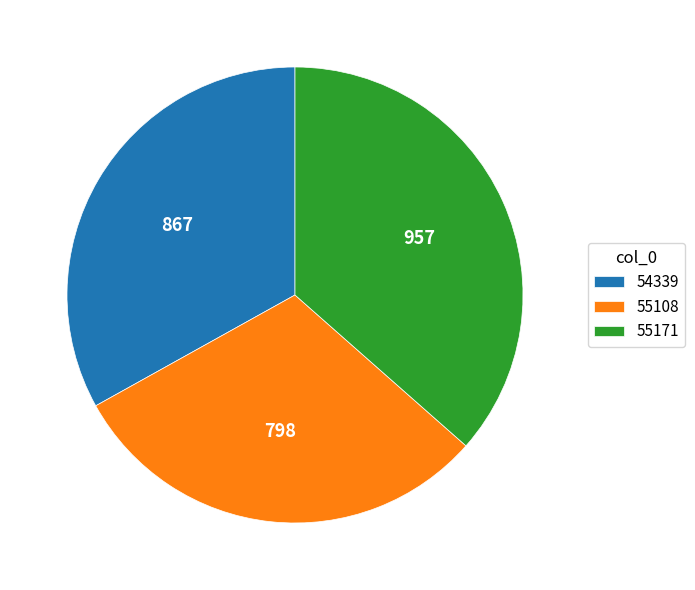

Which category has the smallest portion of the pie?

55108